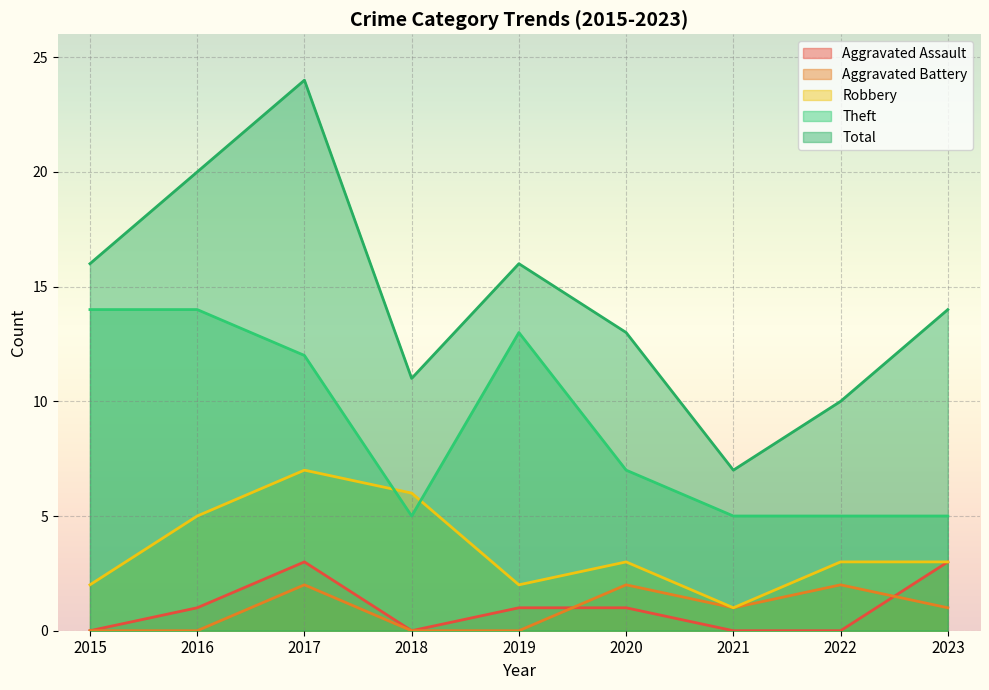

Which series has the largest total across all categories?

Total